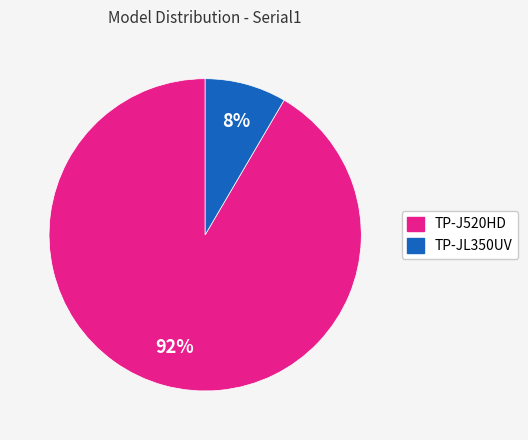

To the nearest percent, what is the average slice percentage?

50%